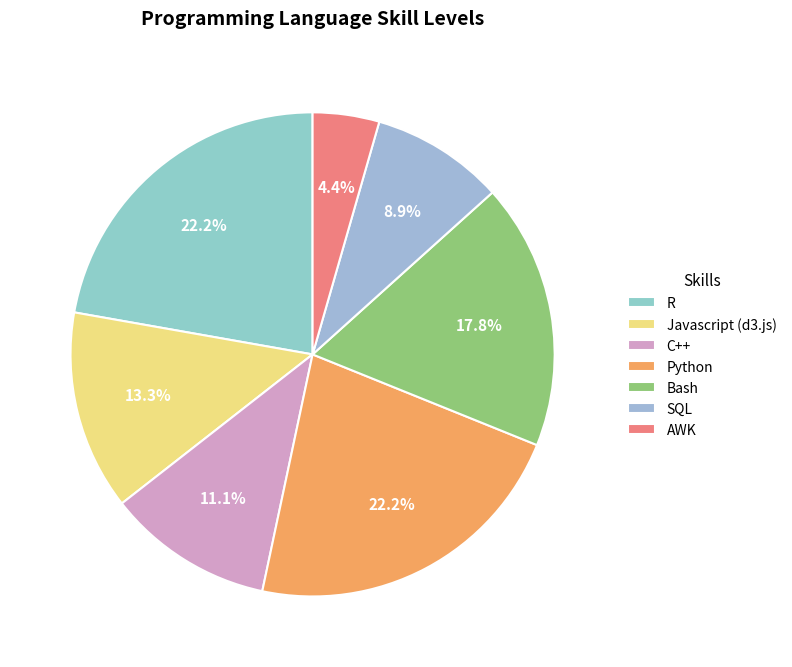

How many slices are in this pie chart?

7